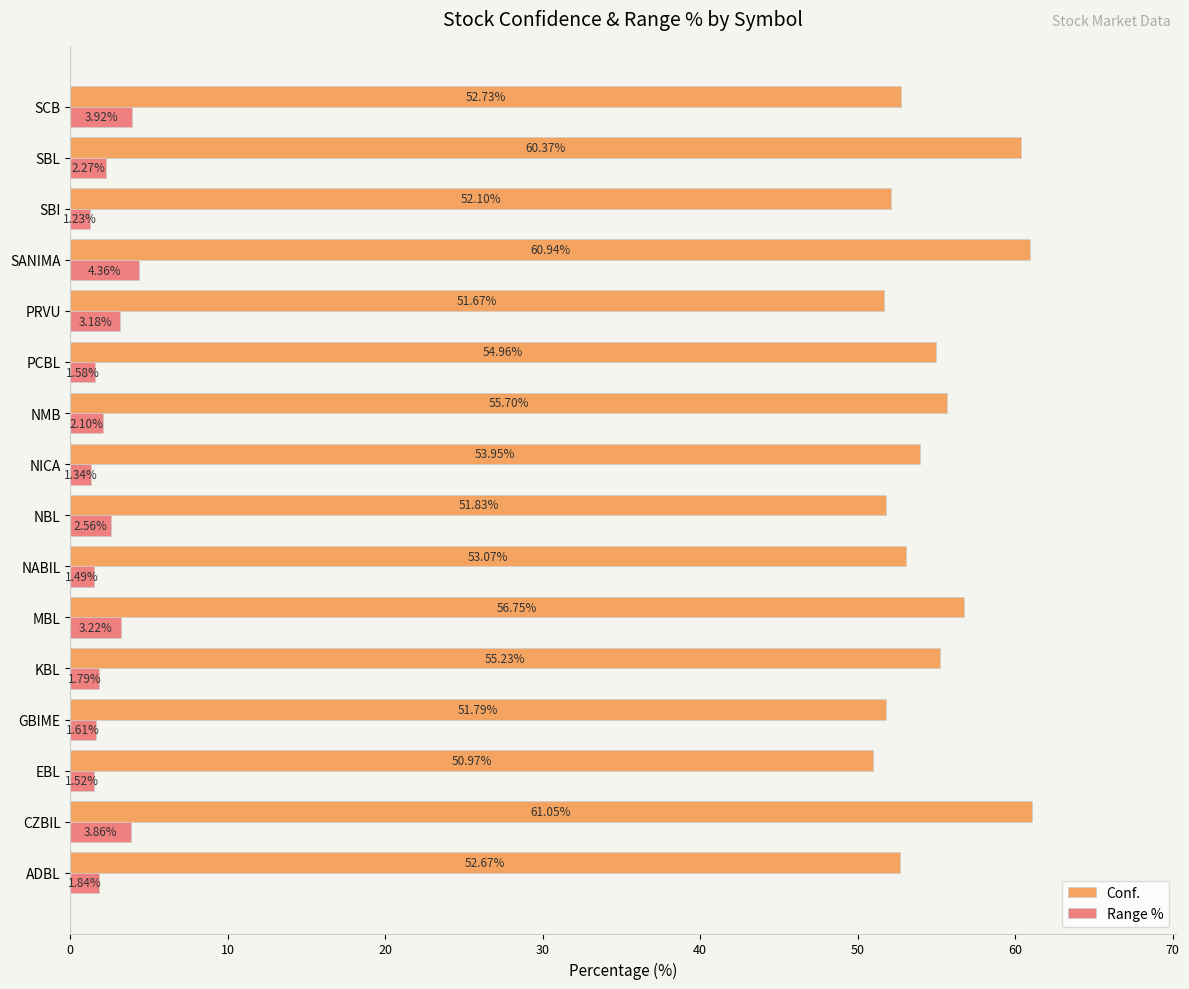

Rank the series by their average value, from lowest to highest.

Range %, Conf.